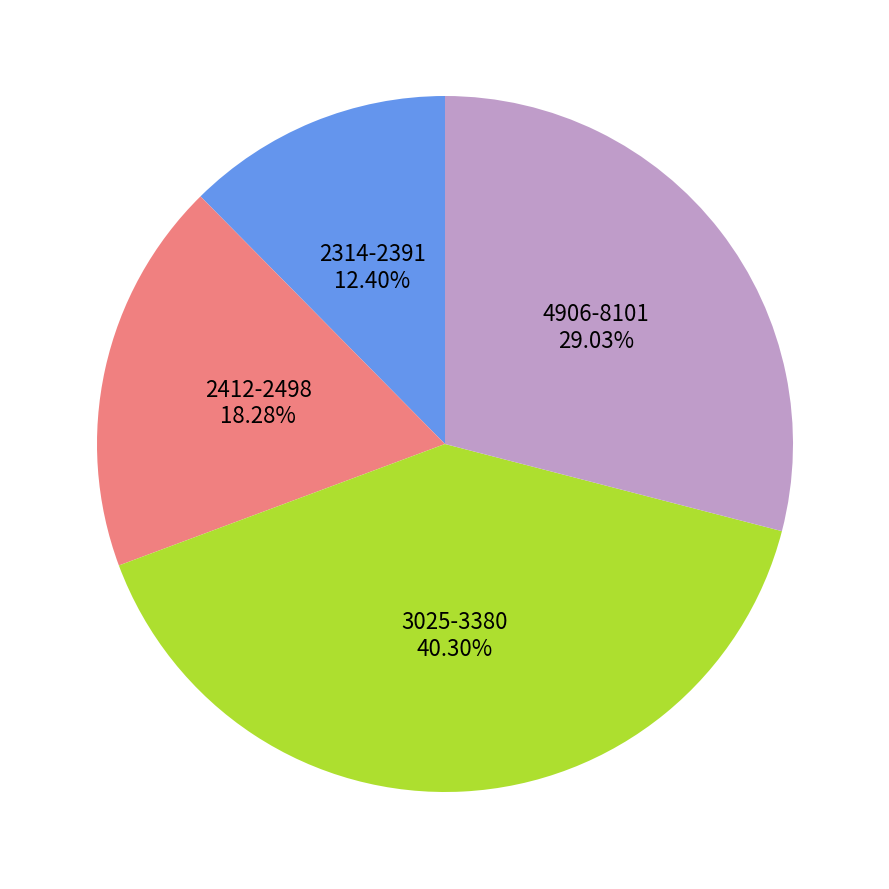

Does 2314-2391 account for over 50% of the chart?

No